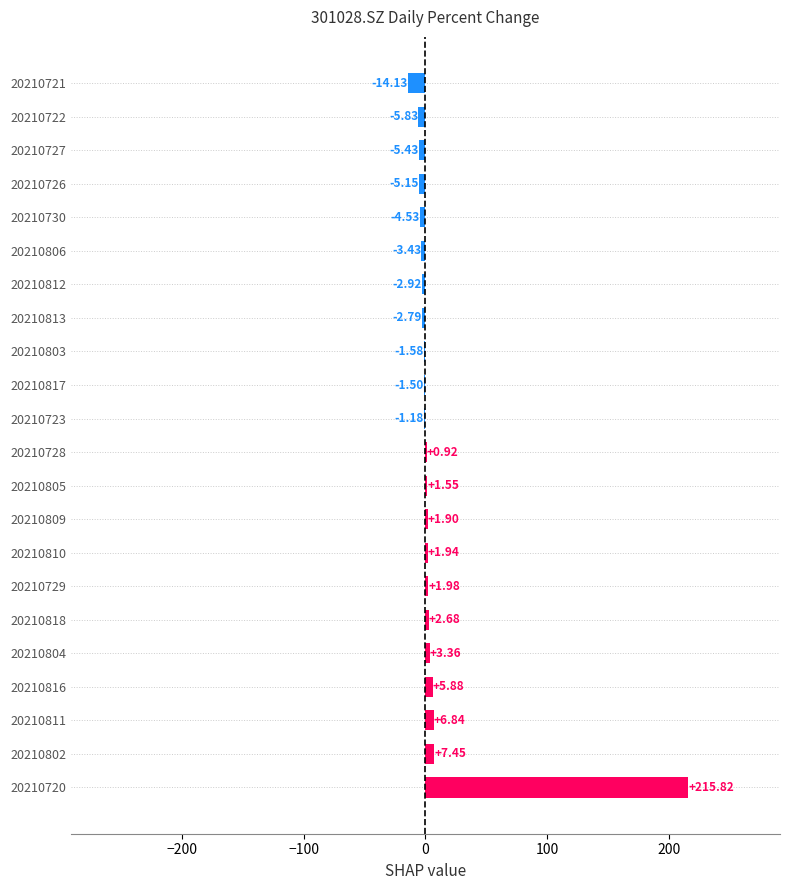

What is the sum of the values at 20210804 and 20210816?

9.2